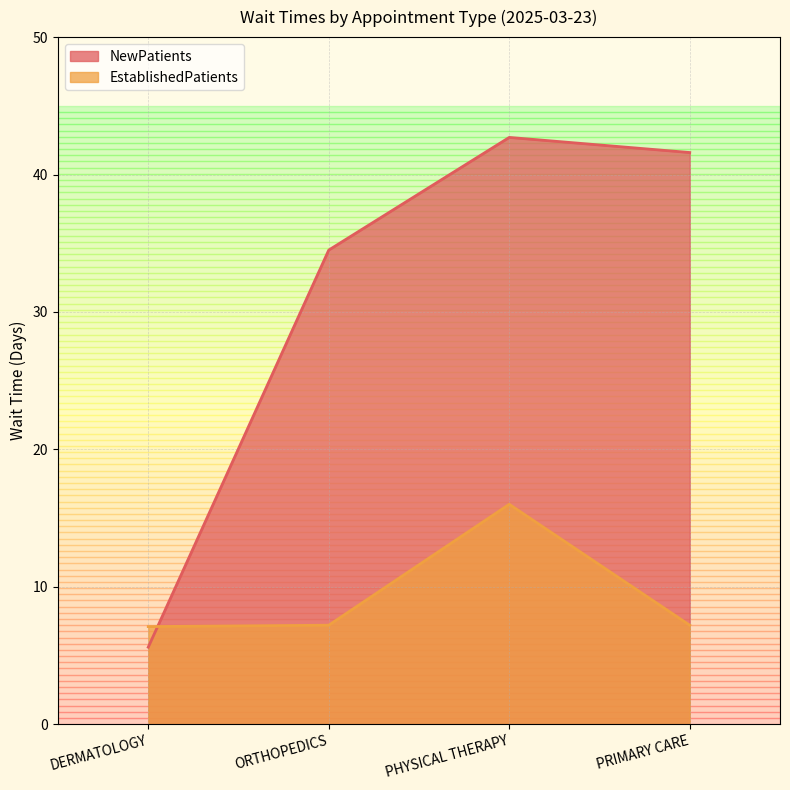

The value of EstablishedPatients at PRIMARY CARE is 9.4. True or false?

False